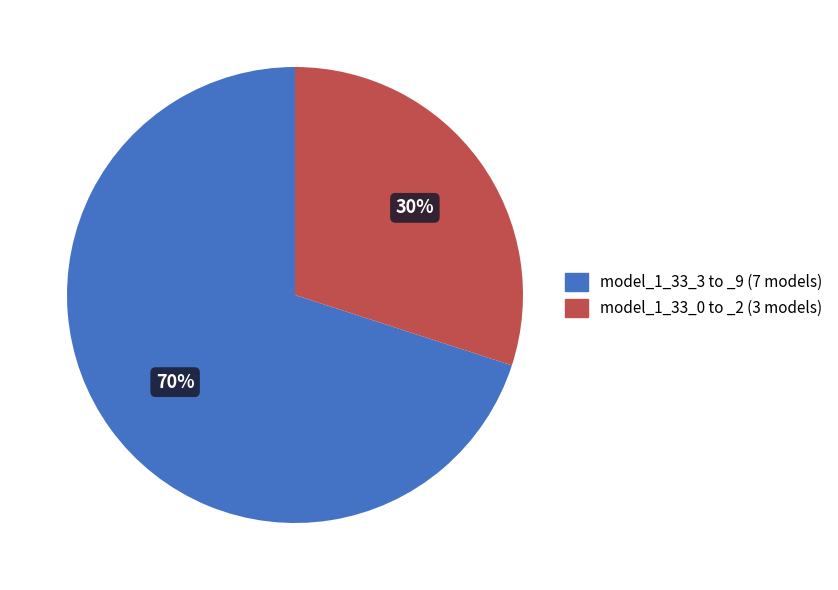

To the nearest percent, what is the average slice percentage?

50%